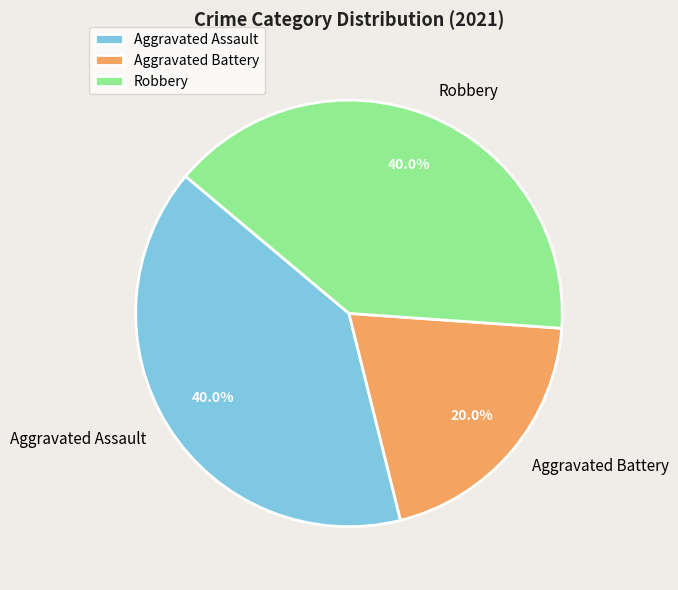

How much of the chart is everything except Aggravated Battery?

80.0%